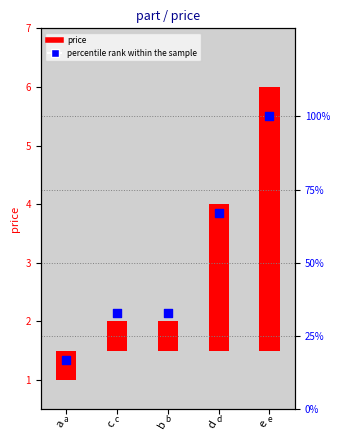

Which series has the largest total across all categories?

percentile rank within the sample